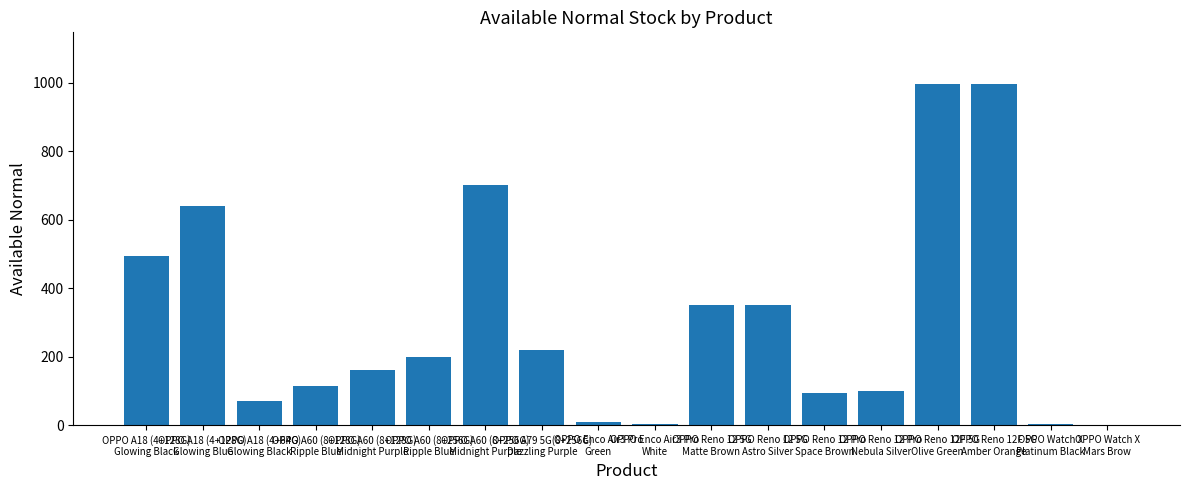

What is the sum of all values?

5502